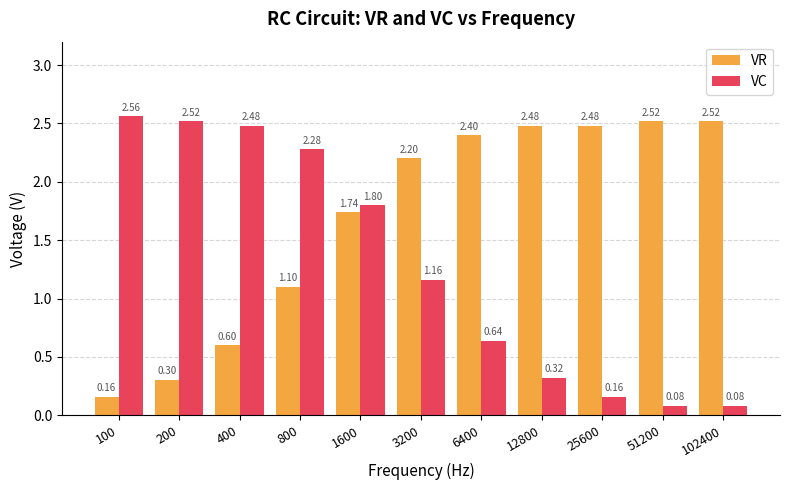

At how many categories does at least one series exceed 1?

11